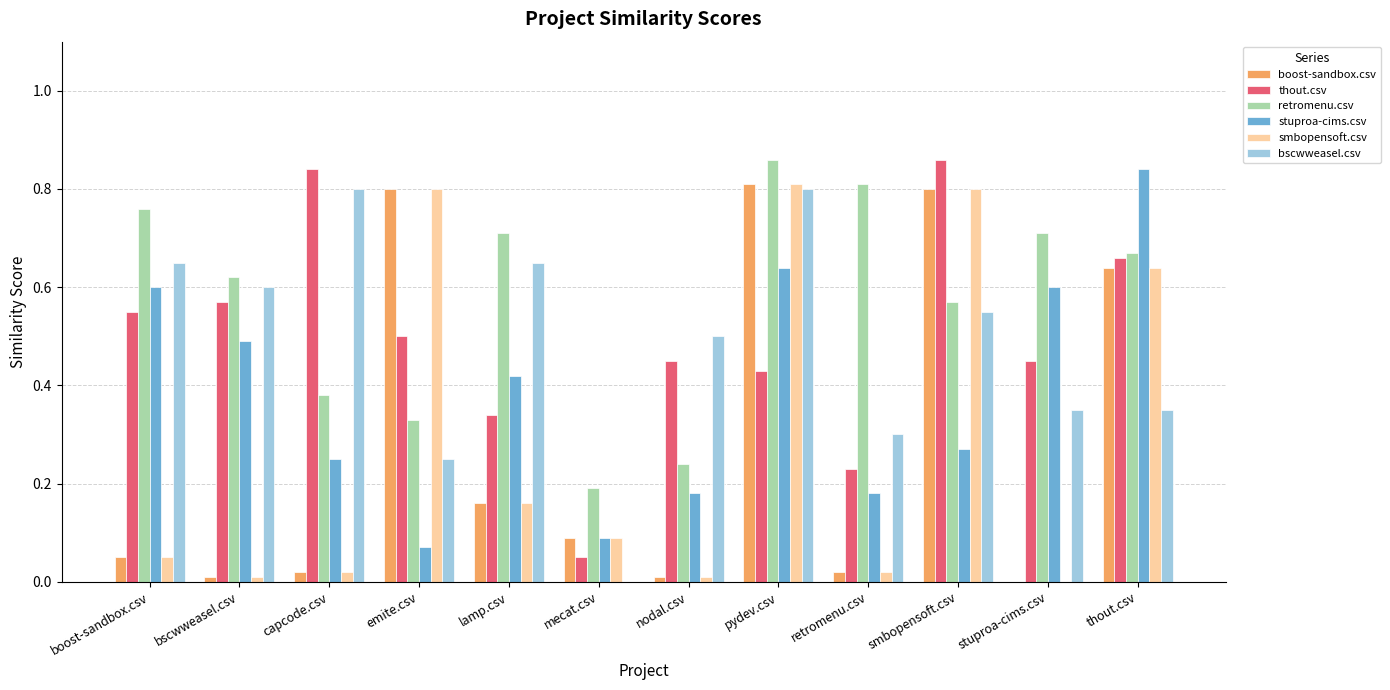

Which series has the largest total across all categories?

retromenu.csv